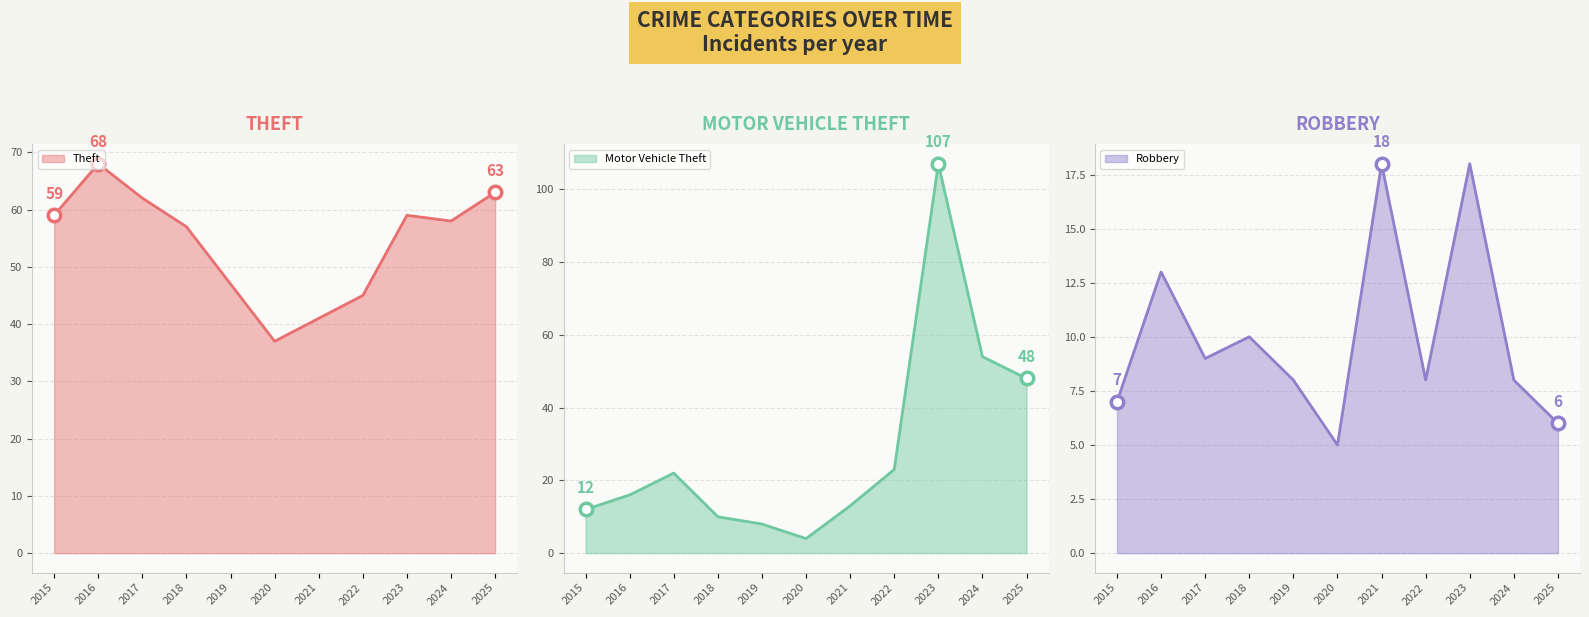

Reading left to right, transcribe all the data shown in this chart.

Theft: 2015=59	2016=68	2017=62	2018=57	2019=47	2020=37	2021=41	2022=45	2023=59	2024=58	2025=63
Motor Vehicle Theft: 2015=12	2016=16	2017=22	2018=10	2019=8	2020=4	2021=13	2022=23	2023=107	2024=54	2025=48
Robbery: 2015=7	2016=13	2017=9	2018=10	2019=8	2020=5	2021=18	2022=8	2023=18	2024=8	2025=6